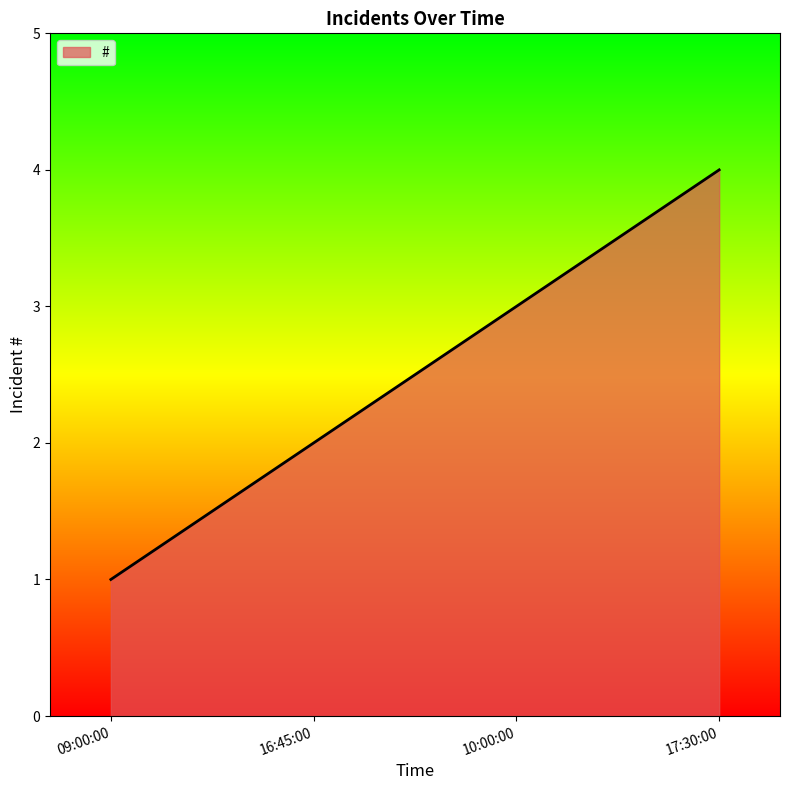

Which category has the lowest value across all series?

09:00:00